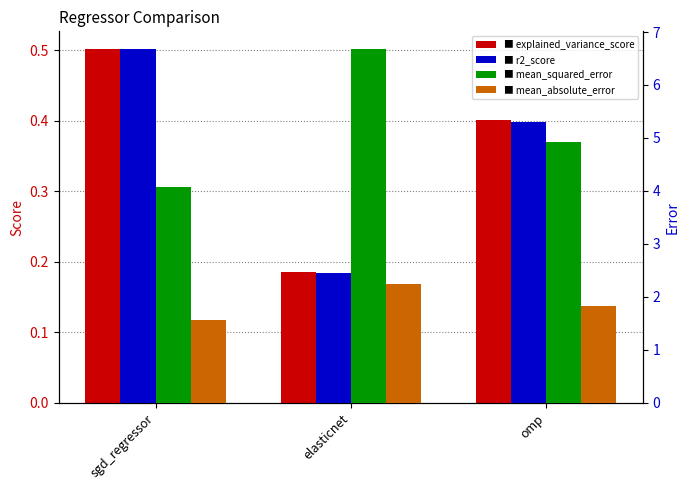

What is the average value of the explained_variance_score series?

0.4